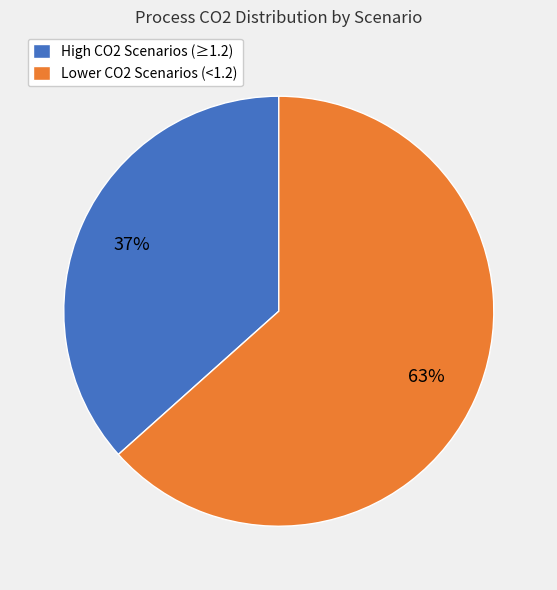

True or false: Lower CO2 Scenarios (<1.2) accounts for 77% of the total.

False